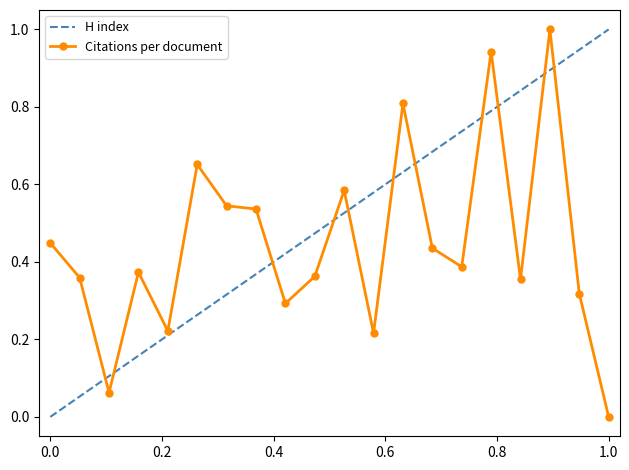

What is the maximum value for Citations per document?

1.0